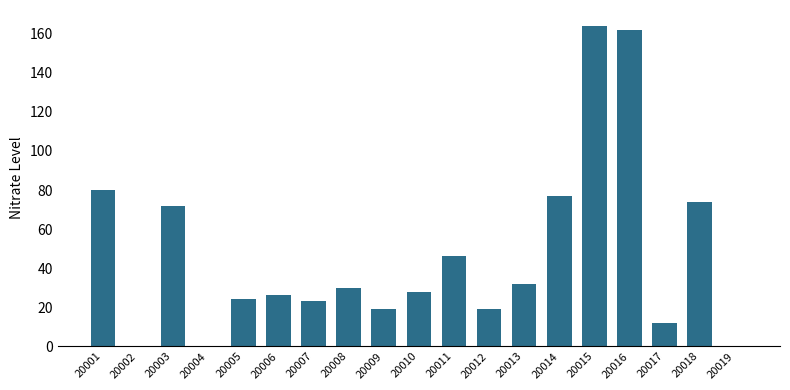

Count the number of data series in this chart.

1